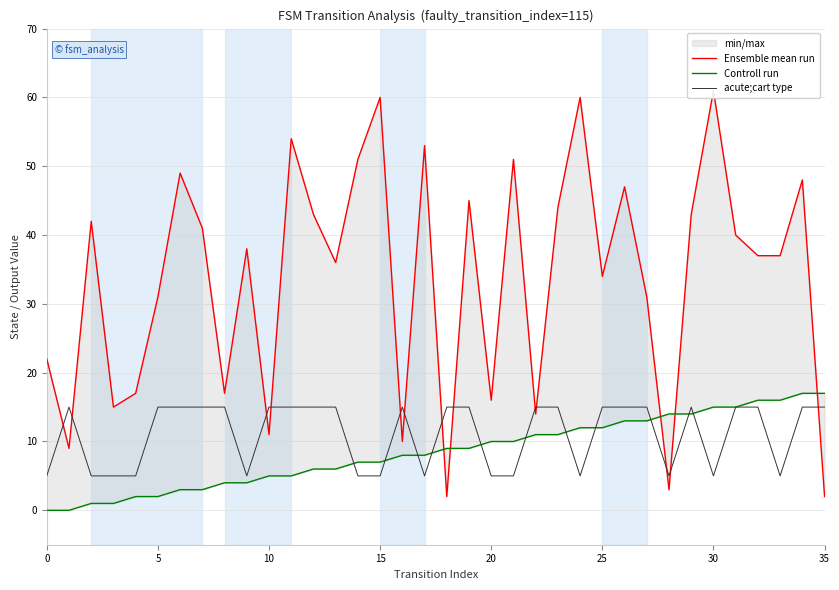

What is the maximum value for Ensemble mean run?

61